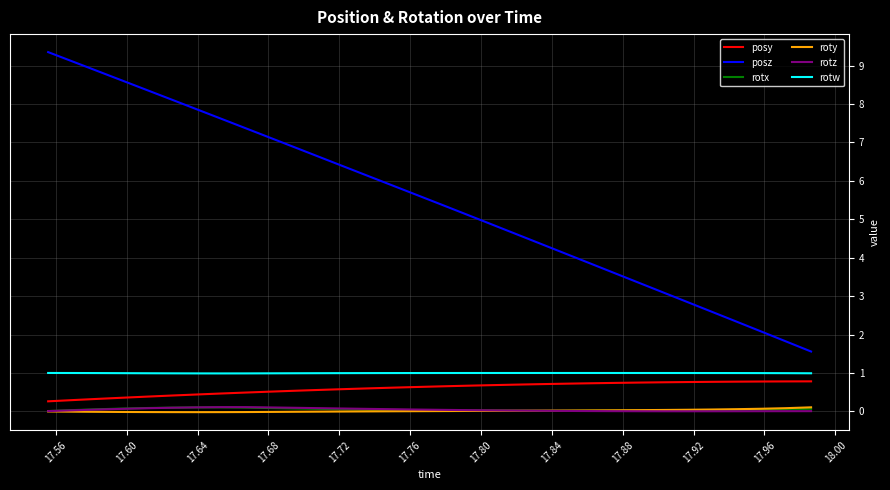

Which series has the largest range (max minus min)?

posz